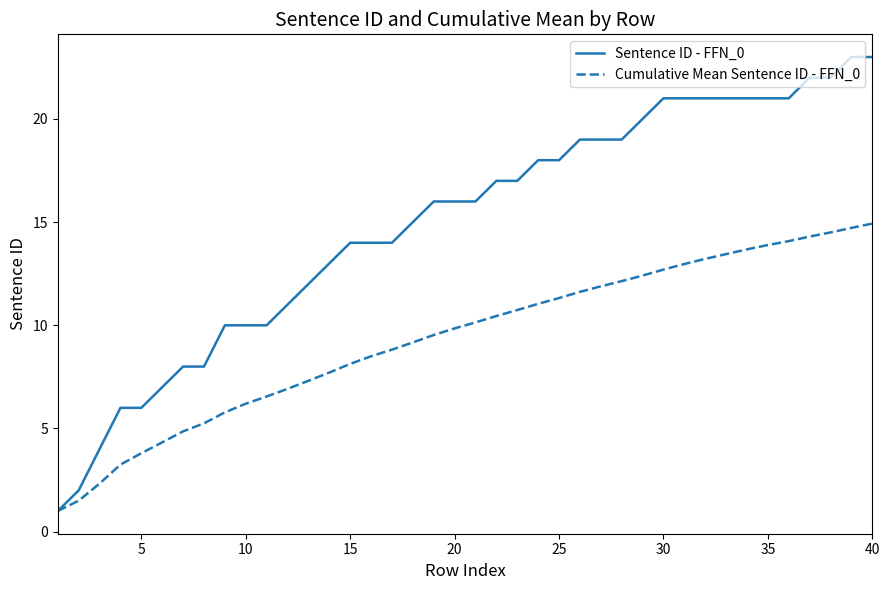

List the series in order of their overall mean, highest first.

Sentence ID - FFN_0, Cumulative Mean Sentence ID - FFN_0